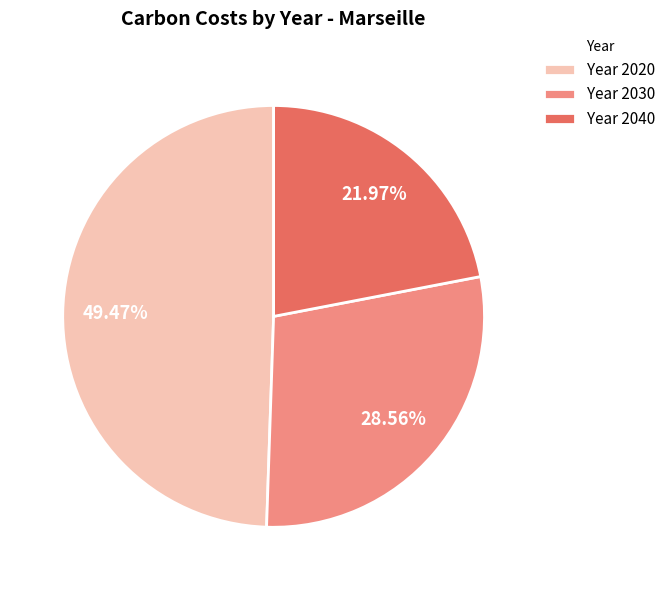

Which has a higher value, Year 2040 or Year 2030?

Year 2030